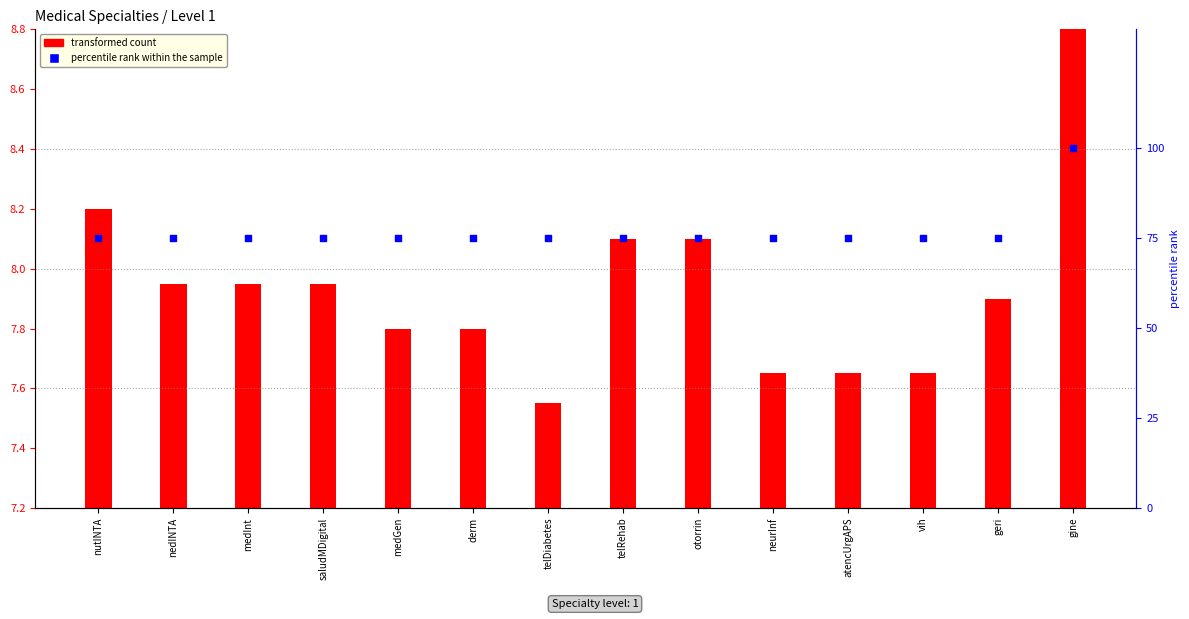

At how many categories does at least one series exceed 27?

14